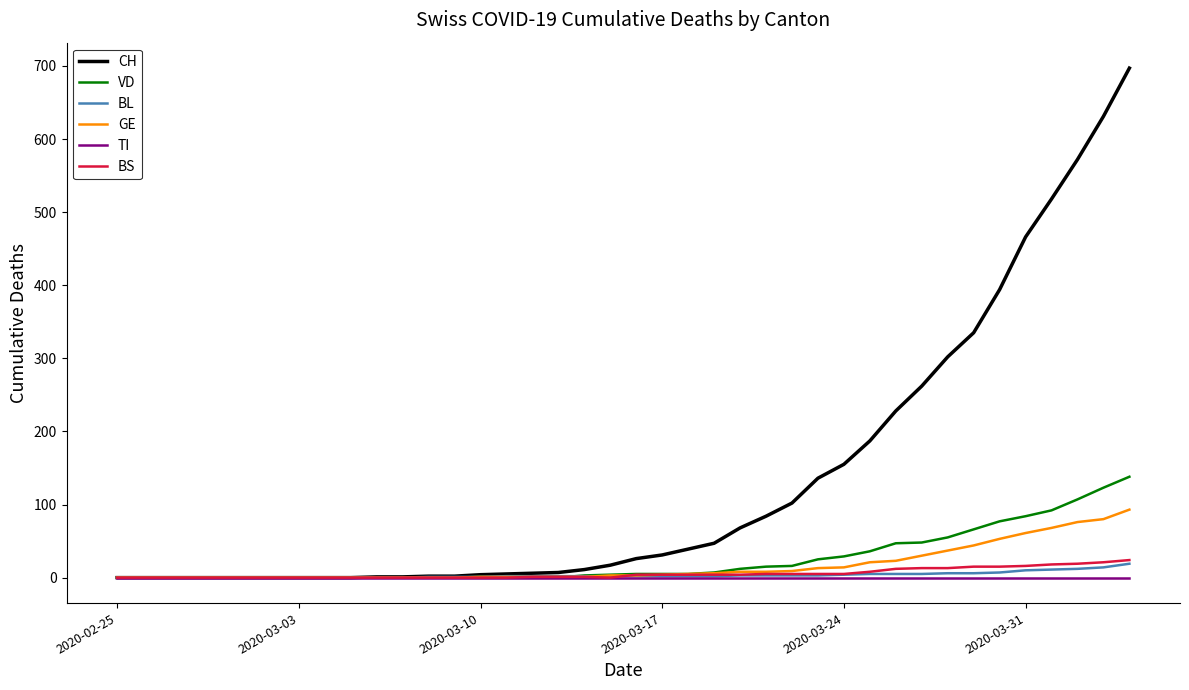

What is the difference between the second highest and minimum values in the VD series?

123